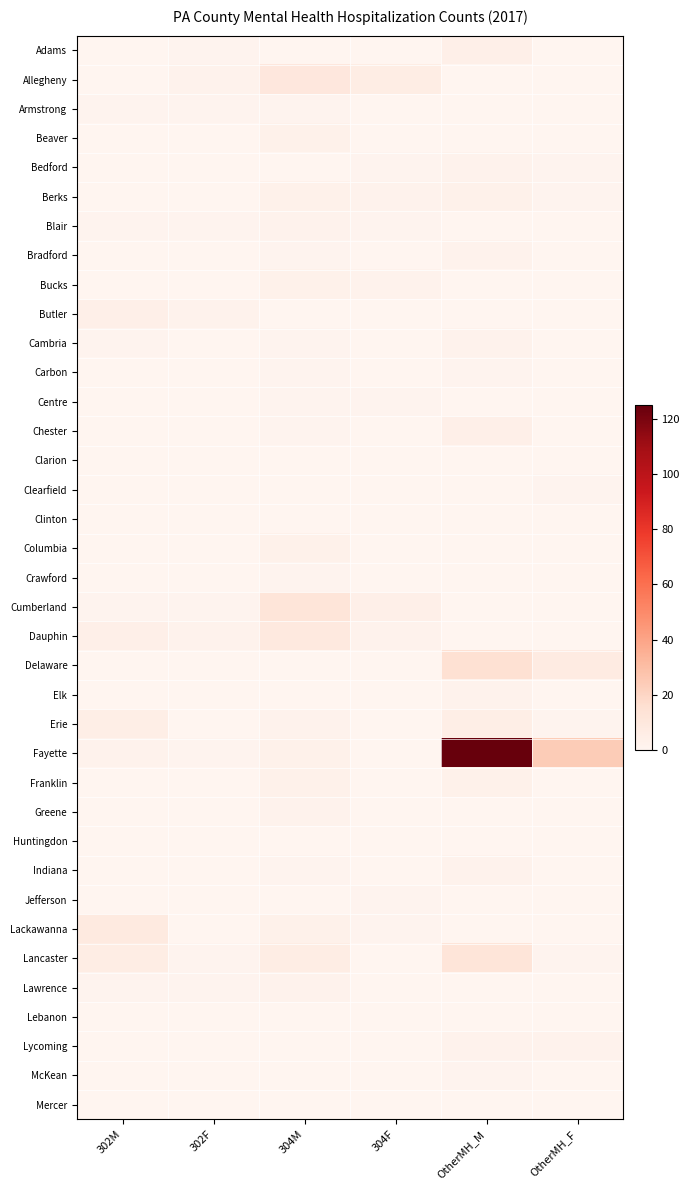

Reading right to left, list all the values displayed in this chart.

Adams: OtherMH_F=0	OtherMH_M=4	304F=0	304M=0	302F=1	302M=0
Allegheny: OtherMH_F=0	OtherMH_M=0	304F=6	304M=10	302F=2	302M=0
Armstrong: OtherMH_F=0	OtherMH_M=0	304F=0	304M=1	302F=1	302M=1
Beaver: OtherMH_F=0	OtherMH_M=0	304F=0	304M=3	302F=0	302M=0
Bedford: OtherMH_F=1	OtherMH_M=2	304F=1	304M=0	302F=0	302M=0
Berks: OtherMH_F=1	OtherMH_M=3	304F=2	304M=3	302F=0	302M=0
Blair: OtherMH_F=0	OtherMH_M=0	304F=1	304M=2	302F=1	302M=1
Bradford: OtherMH_F=0	OtherMH_M=2	304F=0	304M=1	302F=0	302M=0
Bucks: OtherMH_F=0	OtherMH_M=0	304F=2	304M=3	302F=0	302M=0
Butler: OtherMH_F=0	OtherMH_M=0	304F=0	304M=0	302F=2	302M=4
Cambria: OtherMH_F=0	OtherMH_M=2	304F=0	304M=1	302F=0	302M=1
Carbon: OtherMH_F=0	OtherMH_M=1	304F=0	304M=1	302F=0	302M=0
Centre: OtherMH_F=0	OtherMH_M=0	304F=1	304M=1	302F=0	302M=0
Chester: OtherMH_F=0	OtherMH_M=4	304F=0	304M=1	302F=0	302M=0
Clarion: OtherMH_F=0	OtherMH_M=0	304F=0	304M=0	302F=0	302M=0
Clearfield: OtherMH_F=1	OtherMH_M=0	304F=0	304M=0	302F=0	302M=0
Clinton: OtherMH_F=0	OtherMH_M=0	304F=0	304M=0	302F=0	302M=0
Columbia: OtherMH_F=0	OtherMH_M=0	304F=0	304M=3	302F=0	302M=0
Crawford: OtherMH_F=0	OtherMH_M=0	304F=0	304M=1	302F=0	302M=0
Cumberland: OtherMH_F=0	OtherMH_M=0	304F=4	304M=12	302F=1	302M=1
Dauphin: OtherMH_F=0	OtherMH_M=0	304F=2	304M=9	302F=2	302M=4
Delaware: OtherMH_F=7	OtherMH_M=15	304F=0	304M=0	302F=0	302M=0
Elk: OtherMH_F=0	OtherMH_M=2	304F=0	304M=0	302F=0	302M=0
Erie: OtherMH_F=1	OtherMH_M=5	304F=0	304M=2	302F=0	302M=5
Fayette: OtherMH_F=24	OtherMH_M=125	304F=0	304M=3	302F=1	302M=2
Franklin: OtherMH_F=0	OtherMH_M=3	304F=0	304M=3	302F=0	302M=0
Greene: OtherMH_F=0	OtherMH_M=0	304F=0	304M=2	302F=0	302M=0
Huntingdon: OtherMH_F=0	OtherMH_M=0	304F=0	304M=0	302F=0	302M=0
Indiana: OtherMH_F=0	OtherMH_M=2	304F=0	304M=1	302F=0	302M=0
Jefferson: OtherMH_F=0	OtherMH_M=0	304F=1	304M=0	302F=0	302M=0
Lackawanna: OtherMH_F=0	OtherMH_M=0	304F=1	304M=3	302F=0	302M=8
Lancaster: OtherMH_F=1	OtherMH_M=12	304F=0	304M=6	302F=1	302M=6
Lawrence: OtherMH_F=0	OtherMH_M=0	304F=0	304M=2	302F=1	302M=1
Lebanon: OtherMH_F=0	OtherMH_M=0	304F=0	304M=0	302F=0	302M=0
Lycoming: OtherMH_F=2	OtherMH_M=2	304F=0	304M=0	302F=0	302M=0
McKean: OtherMH_F=0	OtherMH_M=1	304F=0	304M=0	302F=0	302M=0
Mercer: OtherMH_F=0	OtherMH_M=0	304F=0	304M=0	302F=0	302M=0